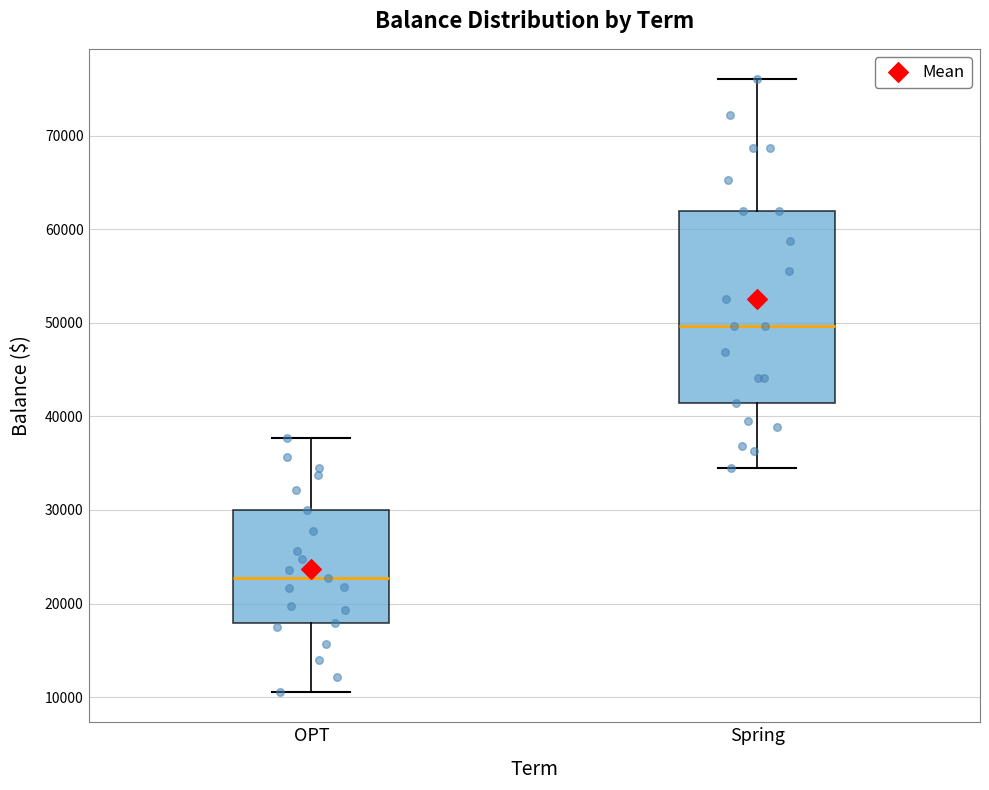

Reading left to right, transcribe this box plot: for each box, give where its median line is, the range the box spans, and where its two whiskers end, as read against the y-axis. The values are not printed on the chart, so give them approximately, as read against the axis.

OPT: median 23000, box 18000 to 30000, whiskers 11000 to 38000
Spring: median 50000, box 41000 to 62000, whiskers 35000 to 76000